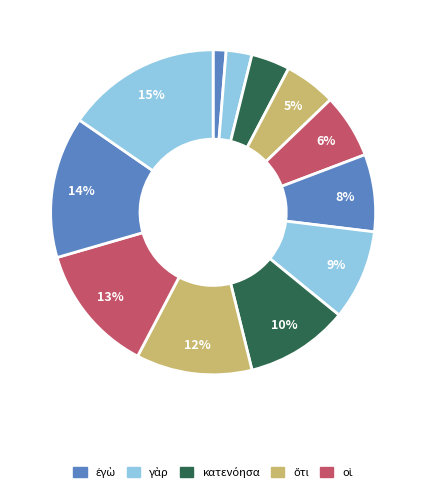

How many segments does this pie chart have?

12